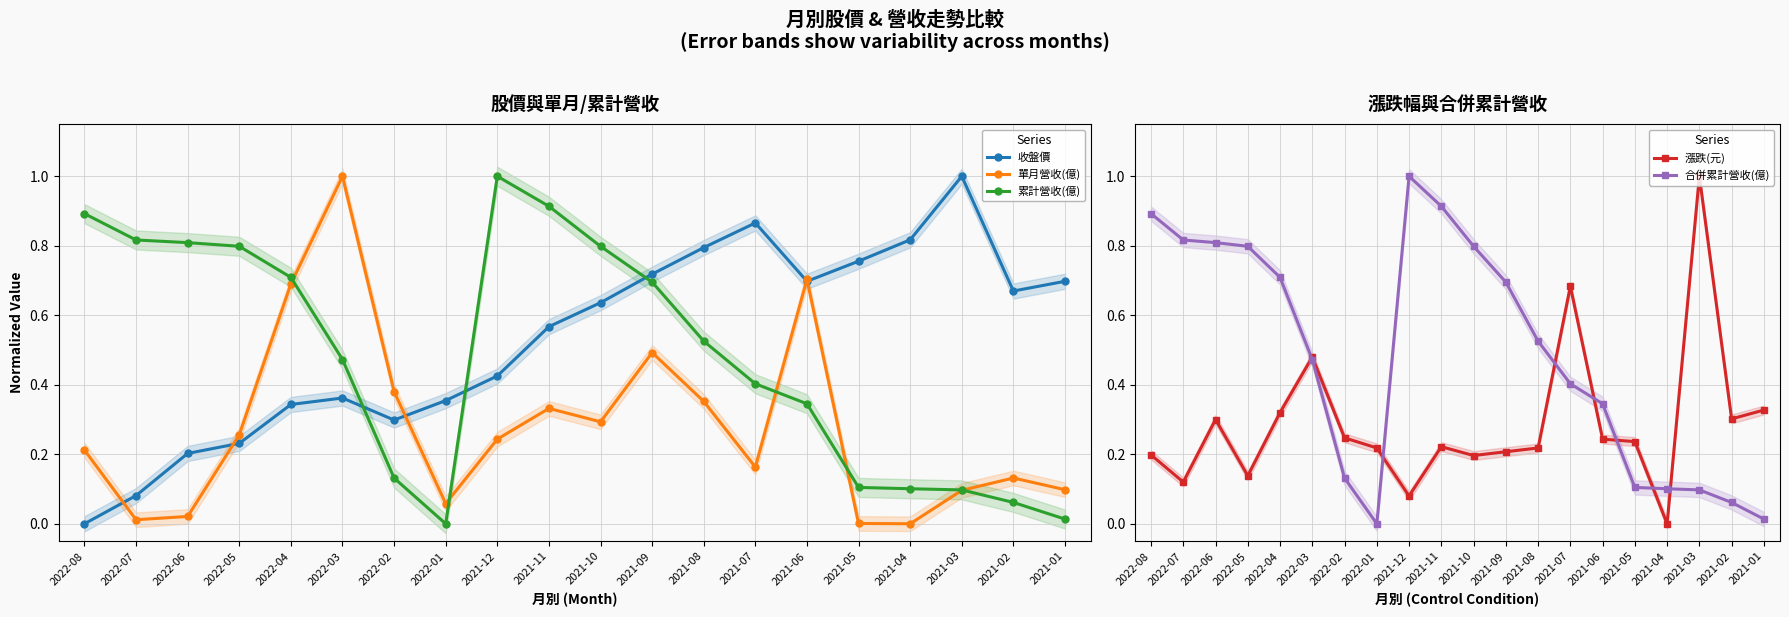

At which category does the chart reach its minimum across all series?

2022-08